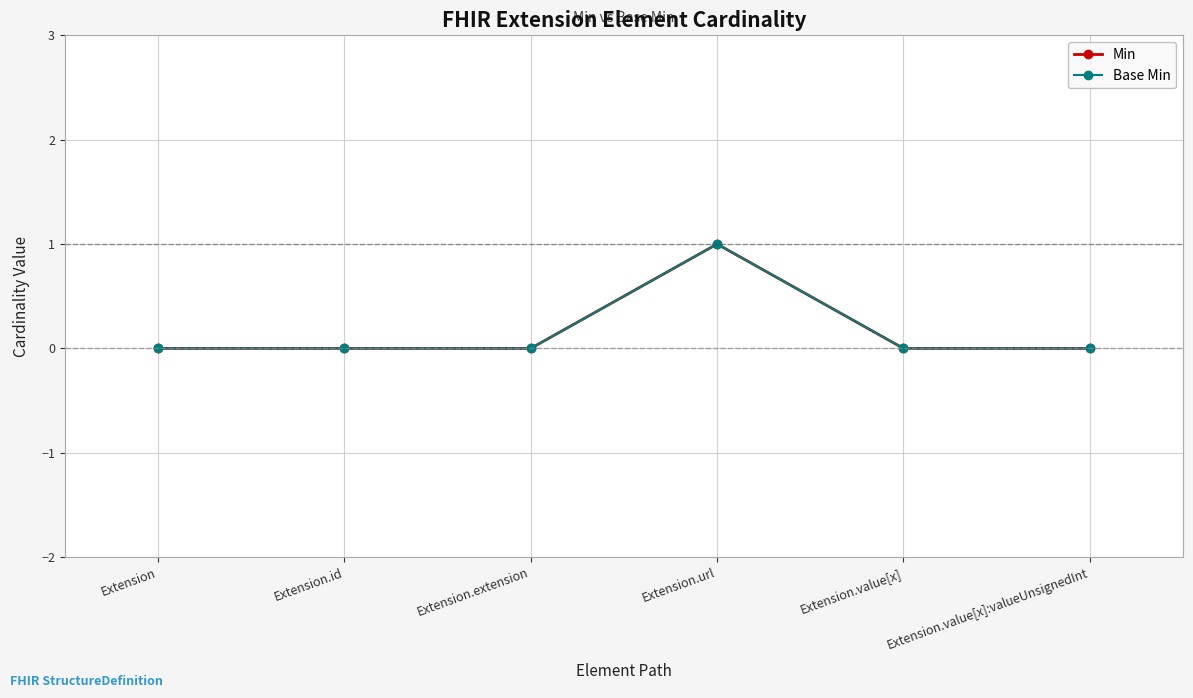

Does the chart have visible grid lines?

Yes